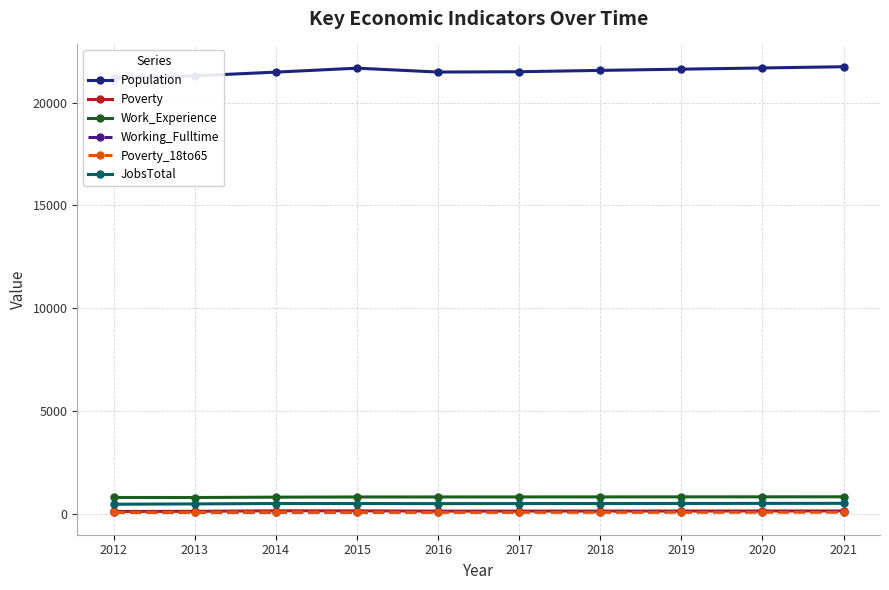

Reading left to right, extract all data points from this chart.

Population: 21202	21307	21487	21679	21490	21506	21571	21630	21689	21749
Poverty: 117	125	150	147	134	136	137	139	141	143
Work_Experience: 798	796	813	822	823	824	826	828	829	831
Working_Fulltime: 88	78	83	84	99	101	104	107	110	113
Poverty_18to65: 70	75	90	81	77	78	80	81	82	84
JobsTotal: 469	485	504	504	499	502	504	507	510	512